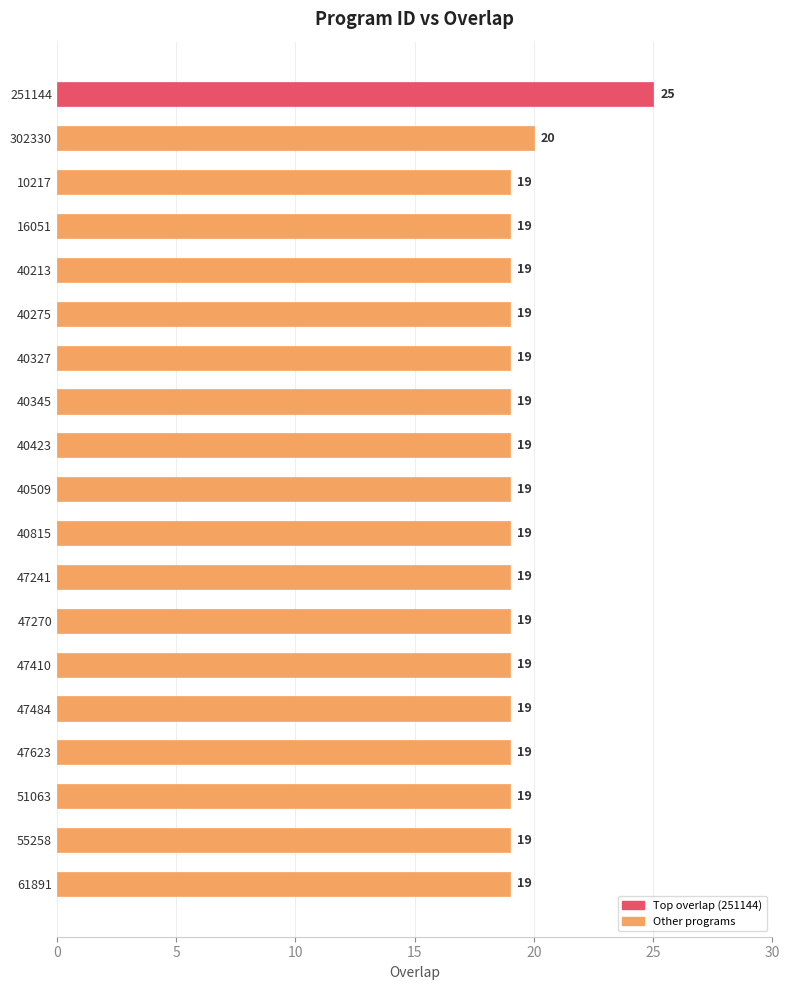

Does the chart contain any negative values?

No